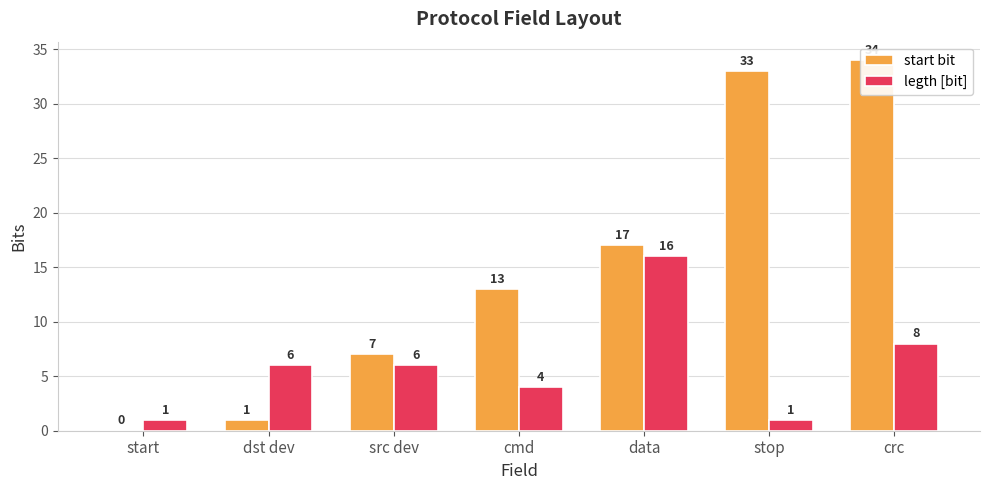

True or false: legth [bit] has a value of 16 at data.

True